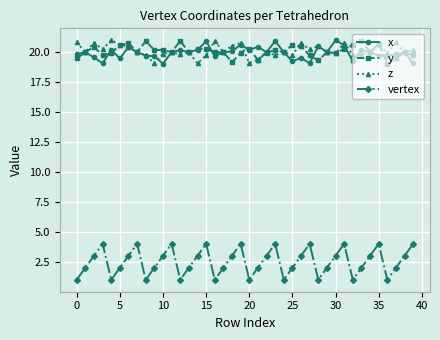

How many distinct data groups are displayed?

4